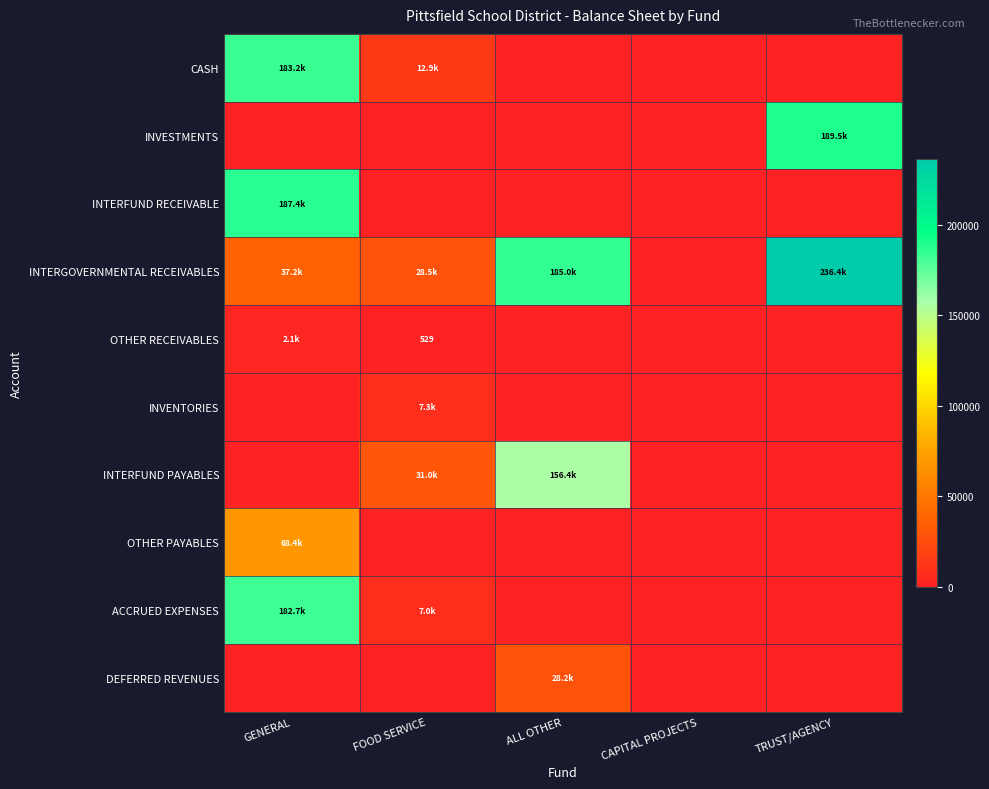

Which series has the largest total across all categories?

INTERGOVERNMENTAL RECEIVABLES